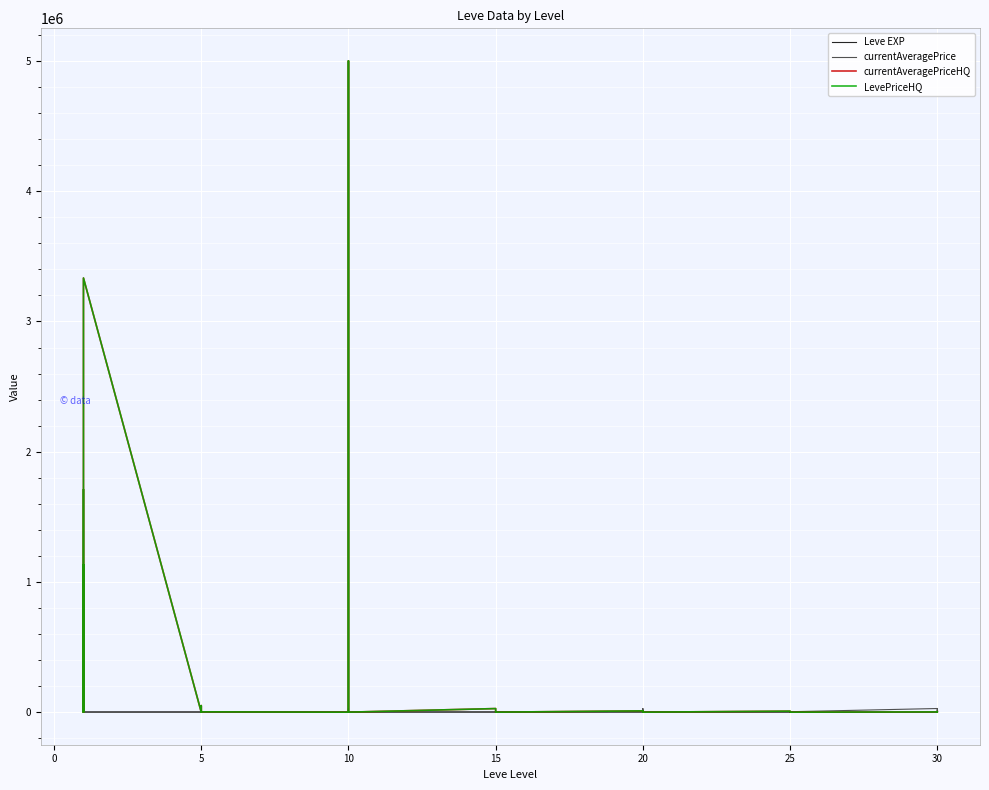

List the series in order of their peak value, lowest first.

Leve EXP, currentAveragePrice, currentAveragePriceHQ, LevePriceHQ